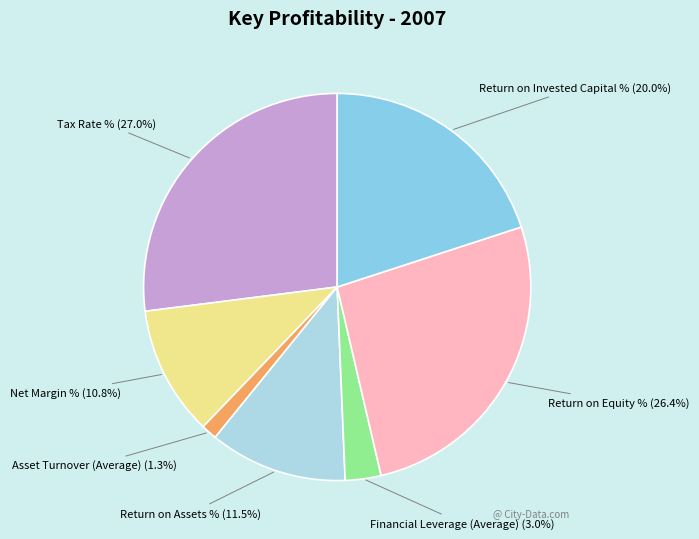

Count the number of slices in the pie.

7